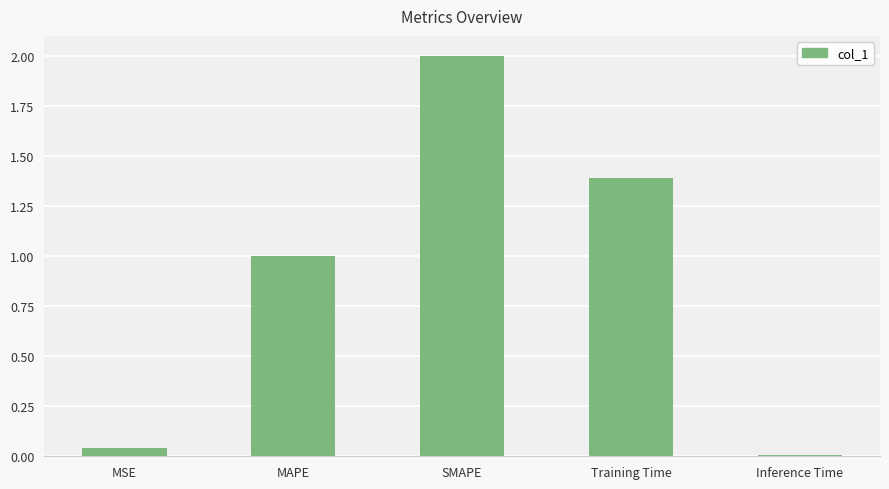

What is the label of the 4th bar from the left?

Training Time